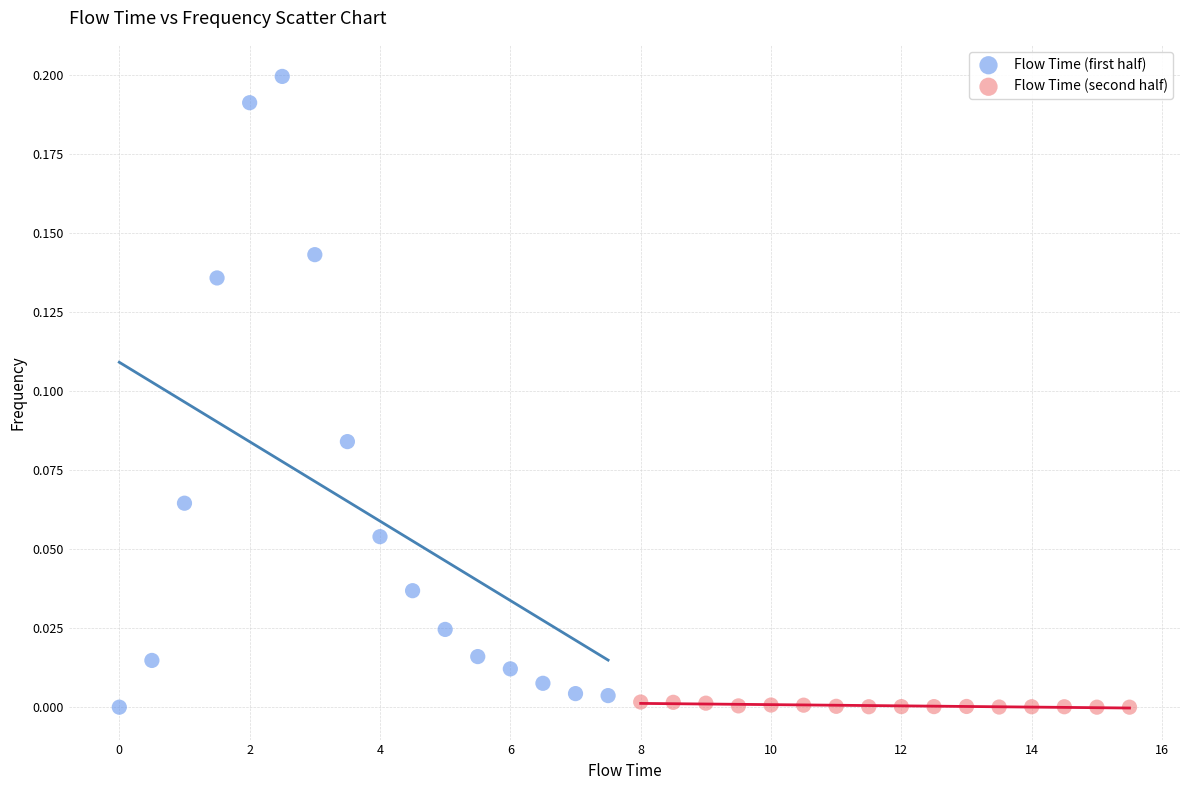

Which series has the widest spread of Y values?

Flow Time (first half)